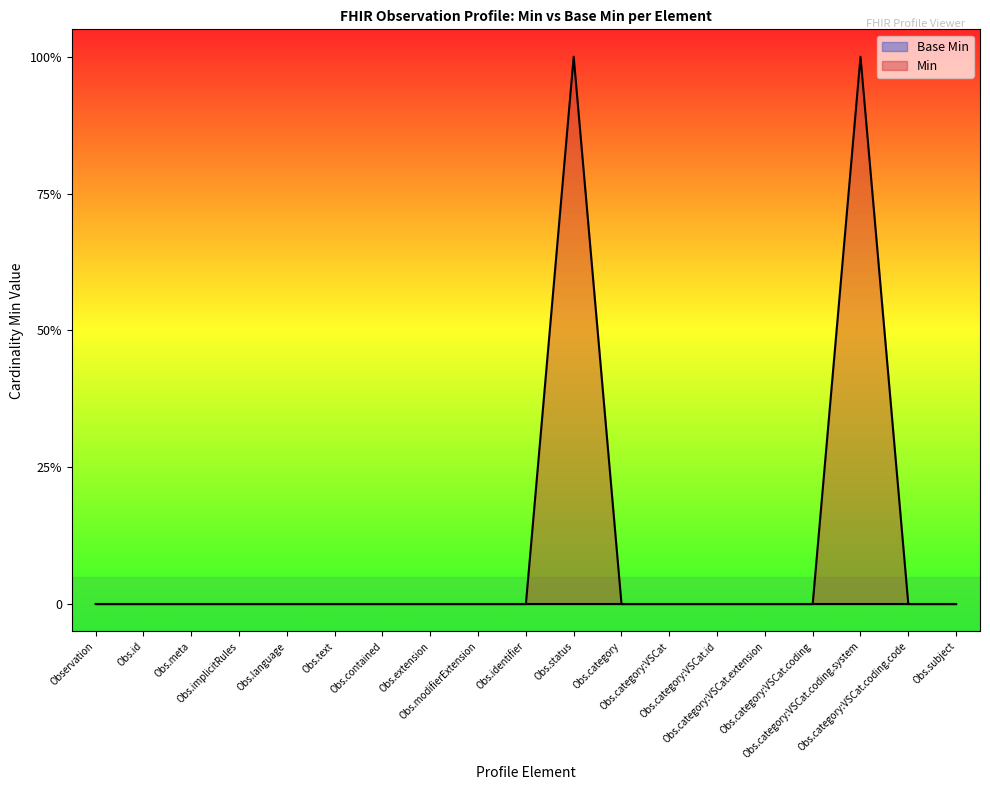

How many categories are shown in the chart?

19